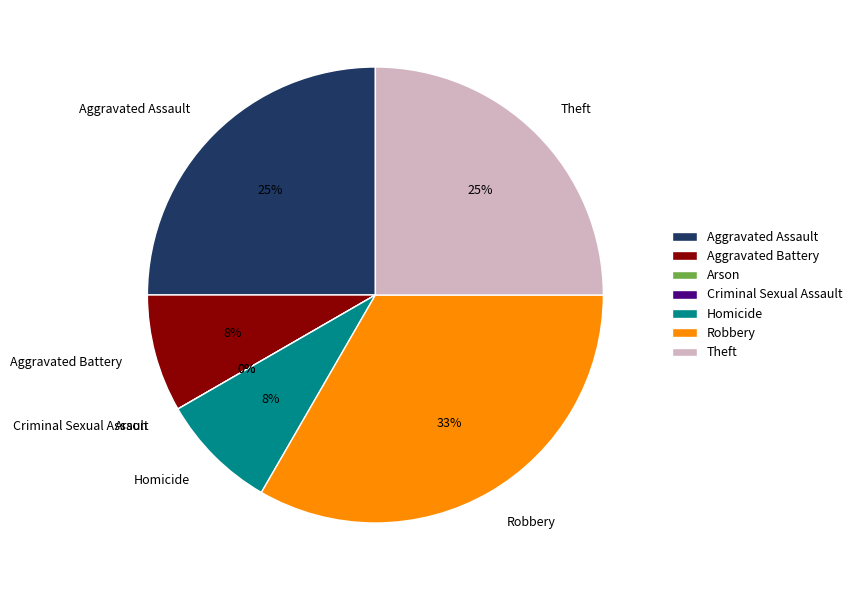

Rank the categories by value from lowest to highest.

Arson, Criminal Sexual Assault, Aggravated Battery, Homicide, Aggravated Assault, Theft, Robbery